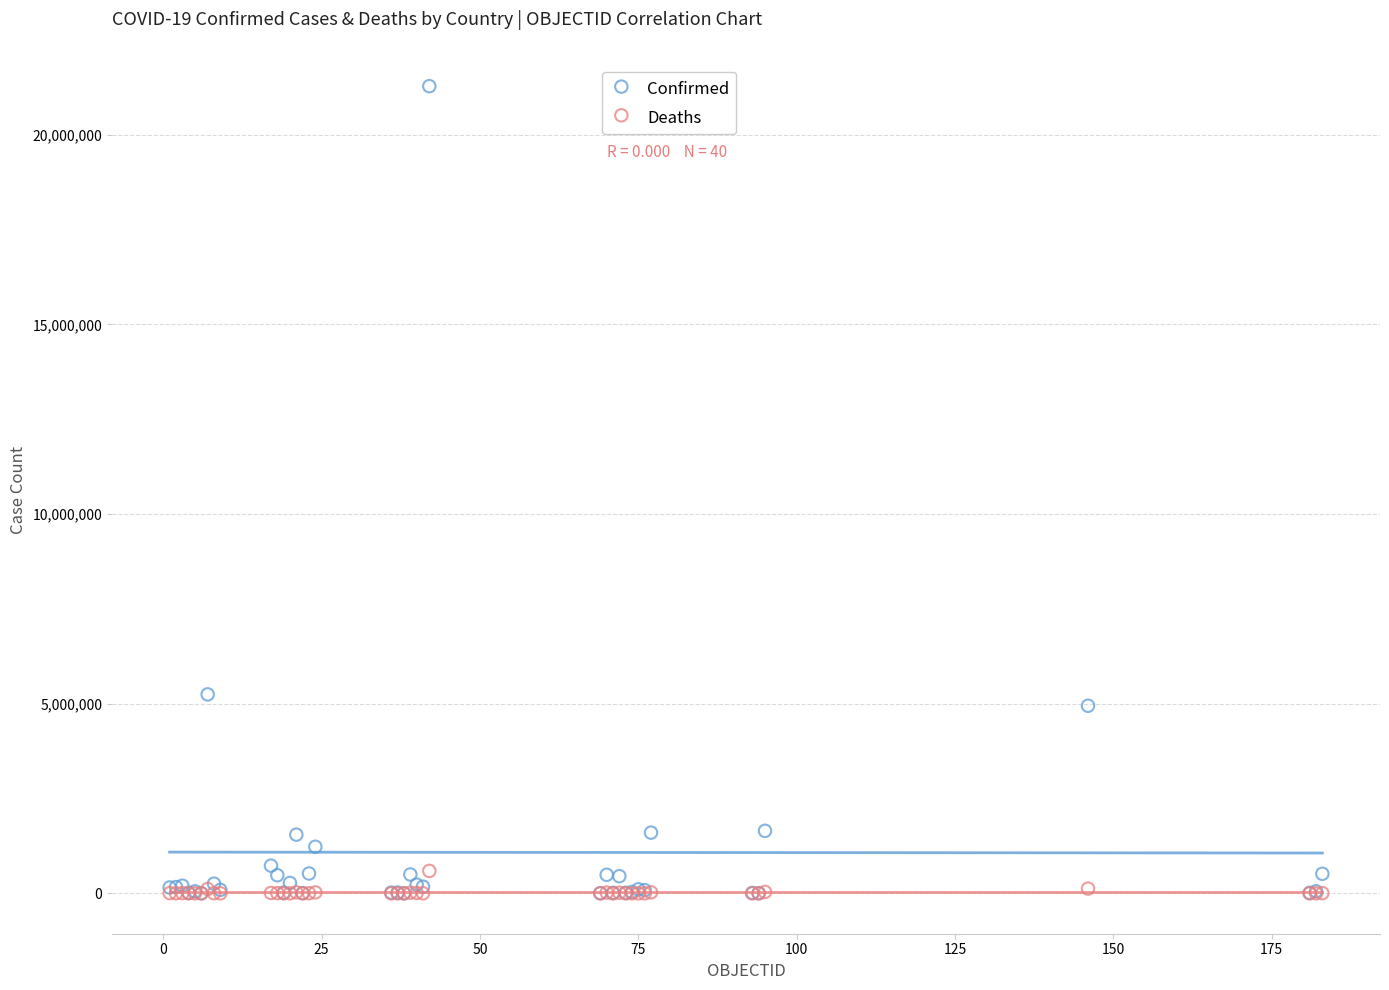

Which series has the widest spread of Y values?

Confirmed